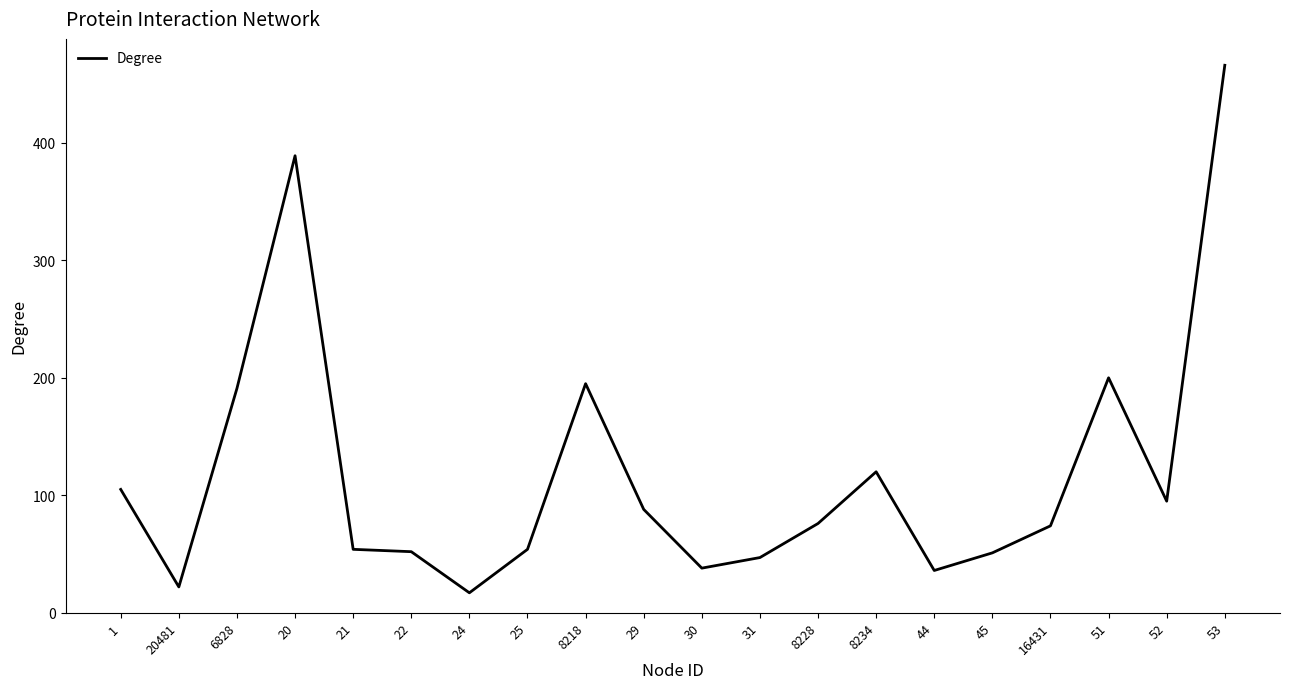

What is the ratio of the value at 44 to the value at 1?

0.3